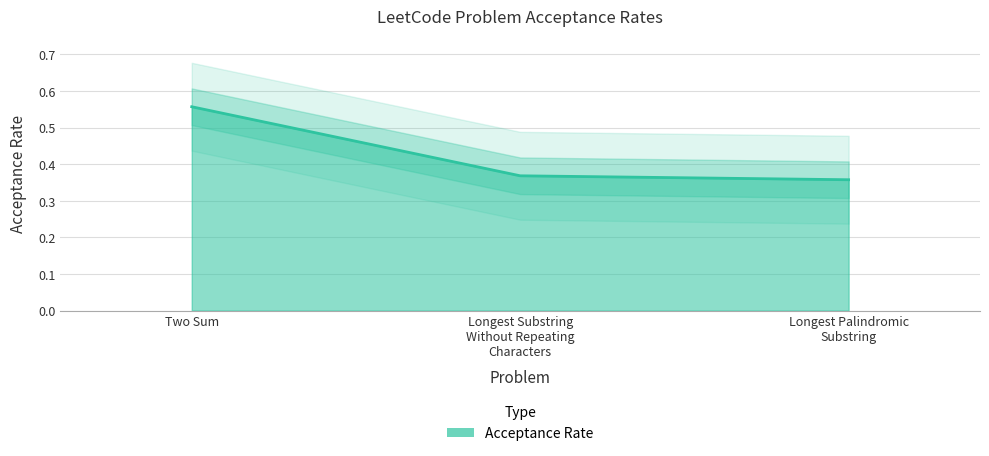

The chart shows a value of 0.4 at Longest Substring Without Repeating Characters. True or false?

True